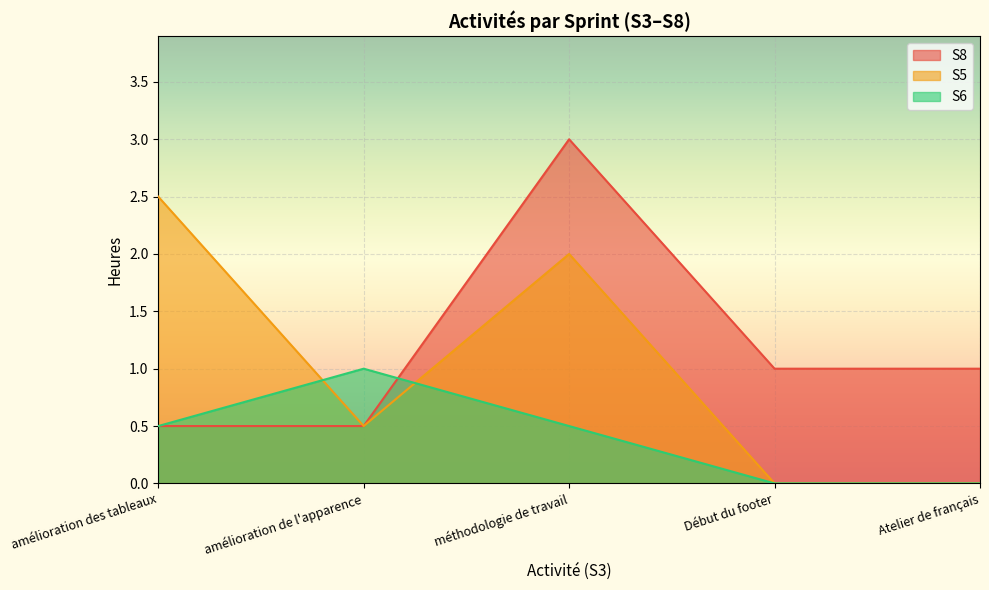

Is it true that S5 equals 0.5 at méthodologie de travail?

False